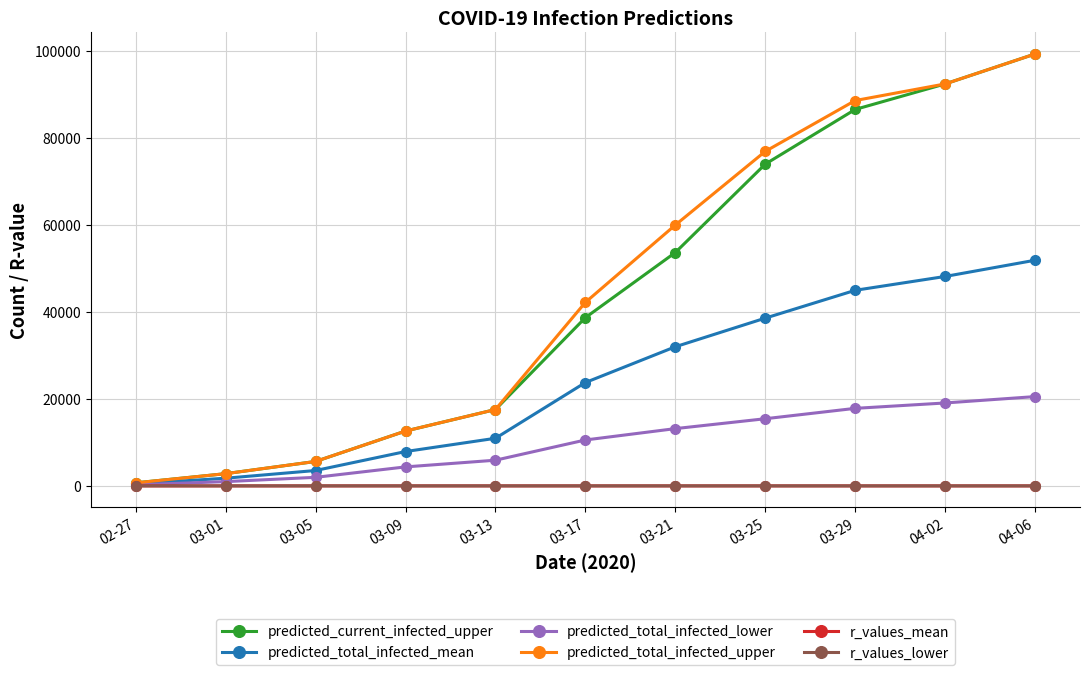

Does the chart have visible grid lines?

Yes